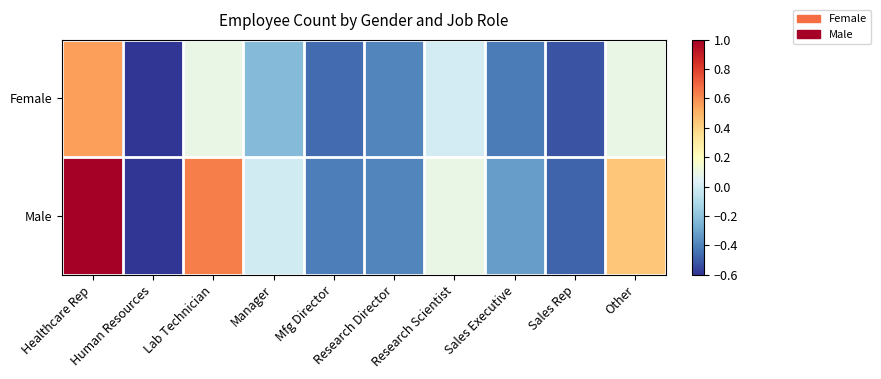

At how many categories does at least one series exceed 0?

4